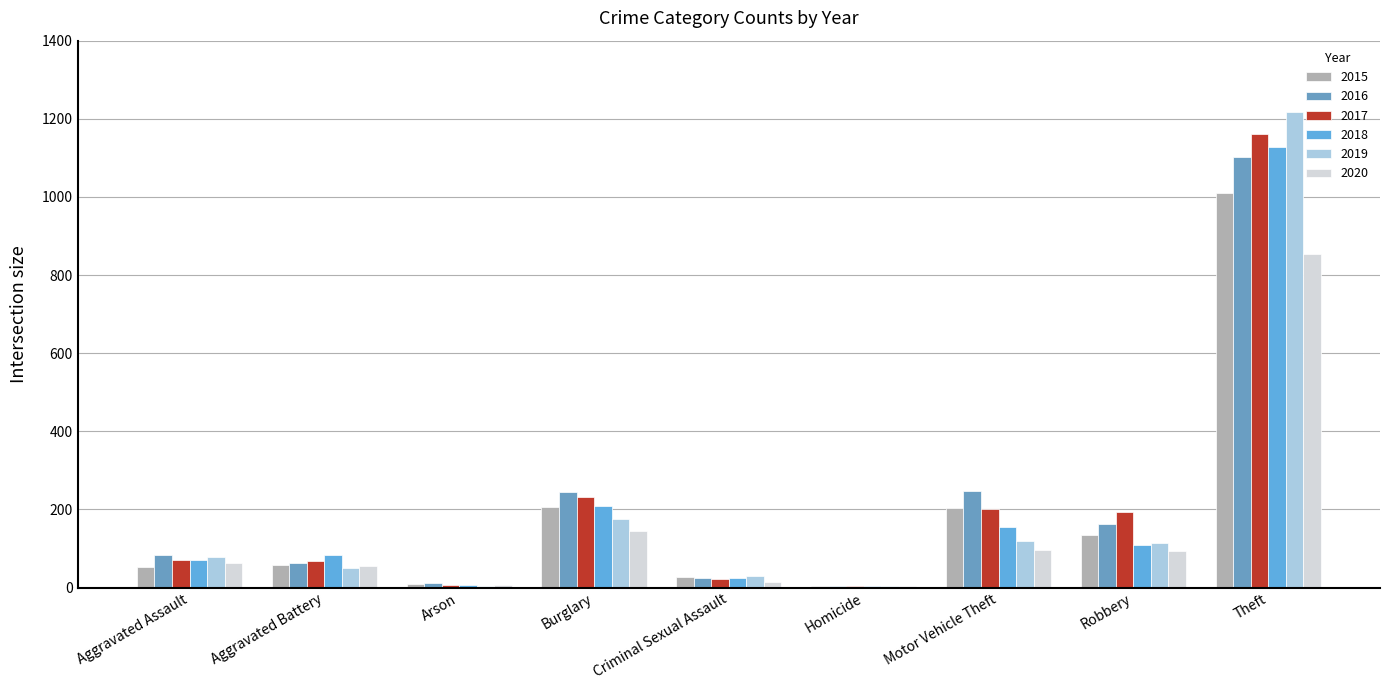

Are the bars horizontal?

No